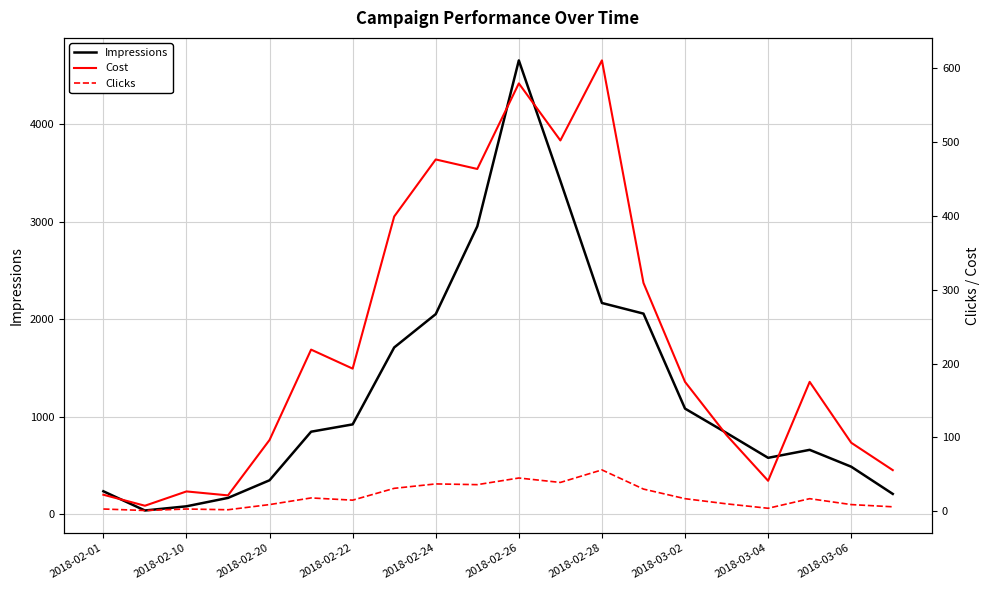

True or false: Impressions and Cost intersect in this chart.

False